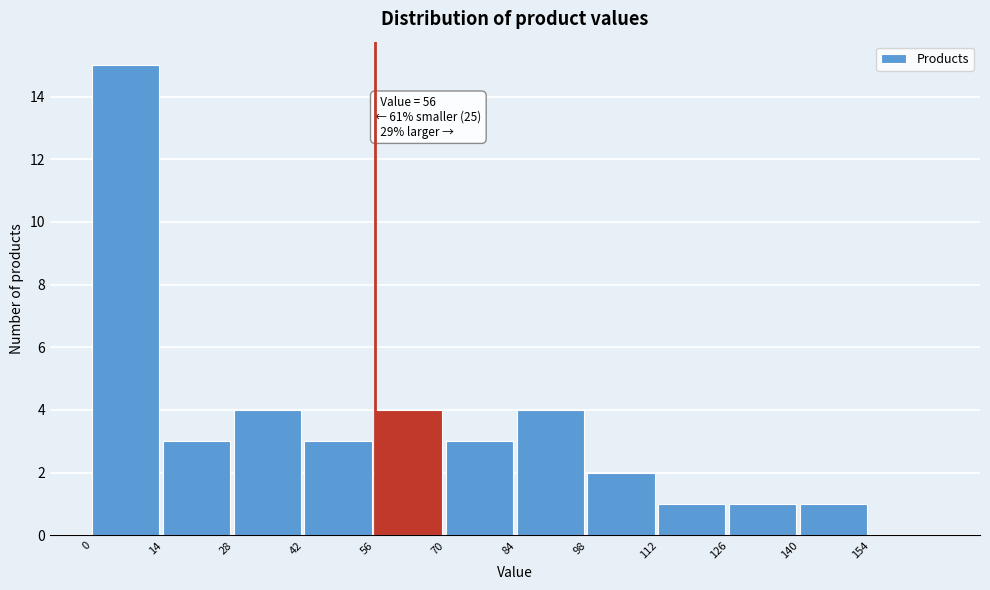

Over which range of the x-axis is the bar tallest?

0 to 14